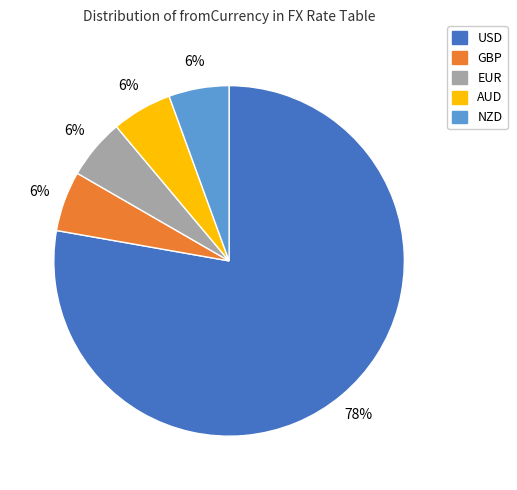

Approximately how many times larger is the value at NZD compared to GBP?

1.0